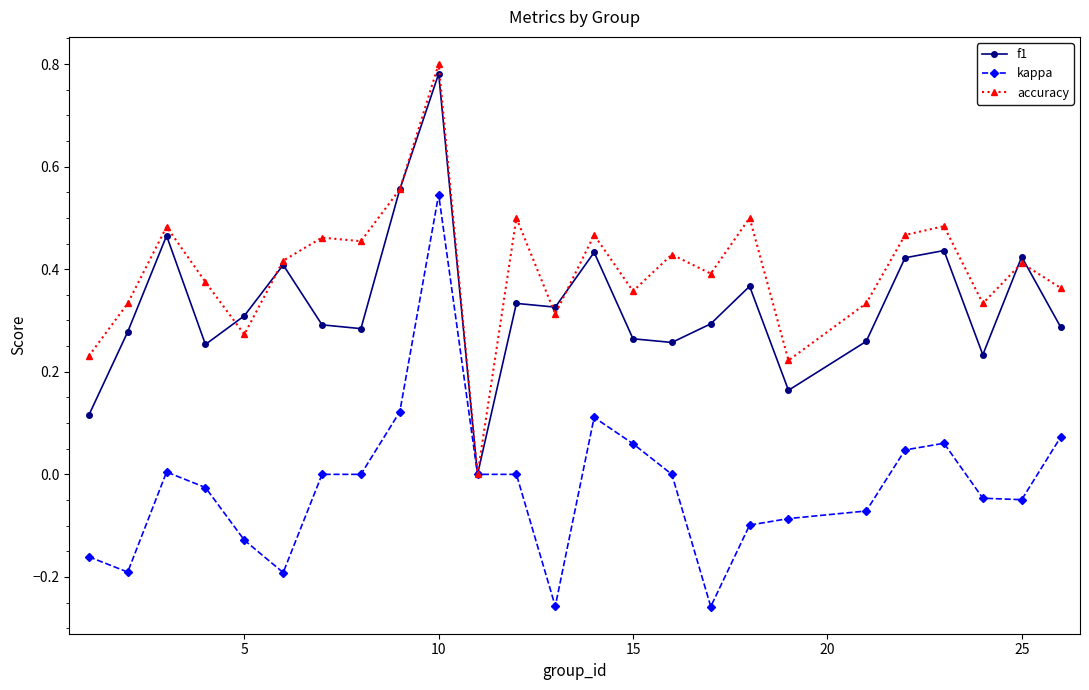

True or false: kappa has more than 1 interior local peaks.

True